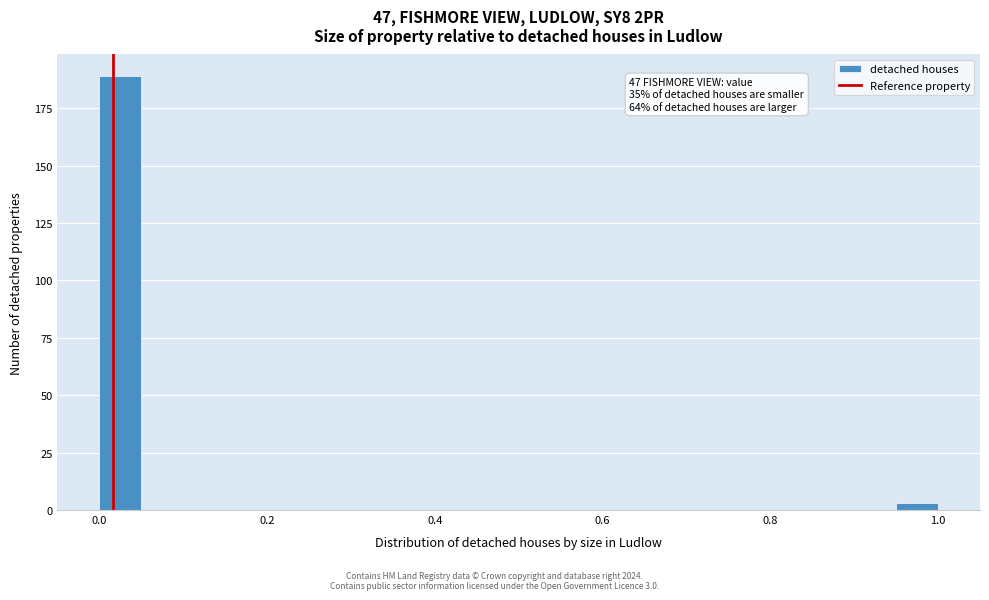

Read against the x-axis, roughly where is the centre of the tallest bar?

0.02